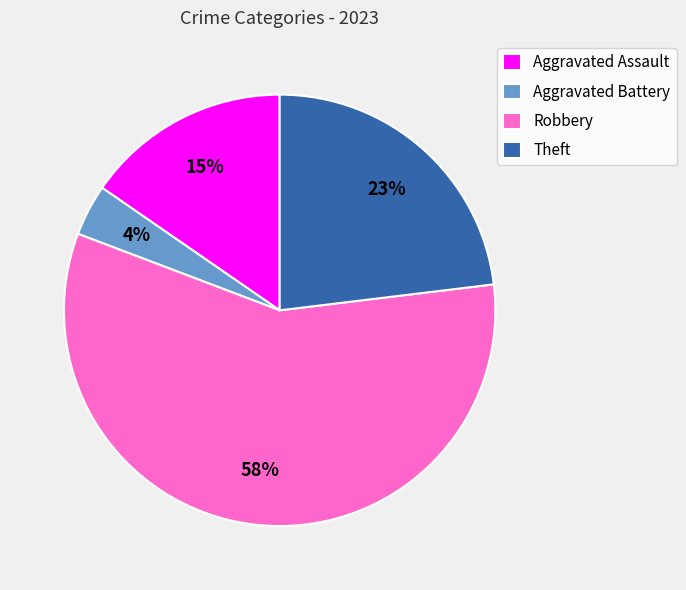

True or false: Robbery accounts for 58% of the total.

True